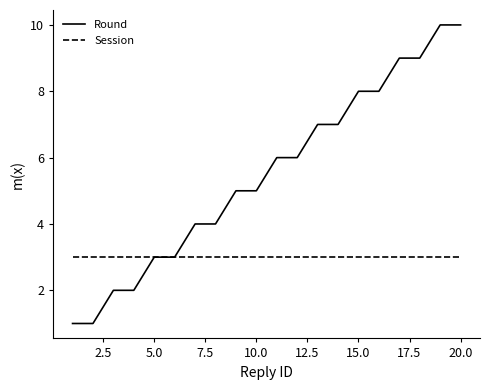

Rank the series by their average value, from lowest to highest.

Session, Round